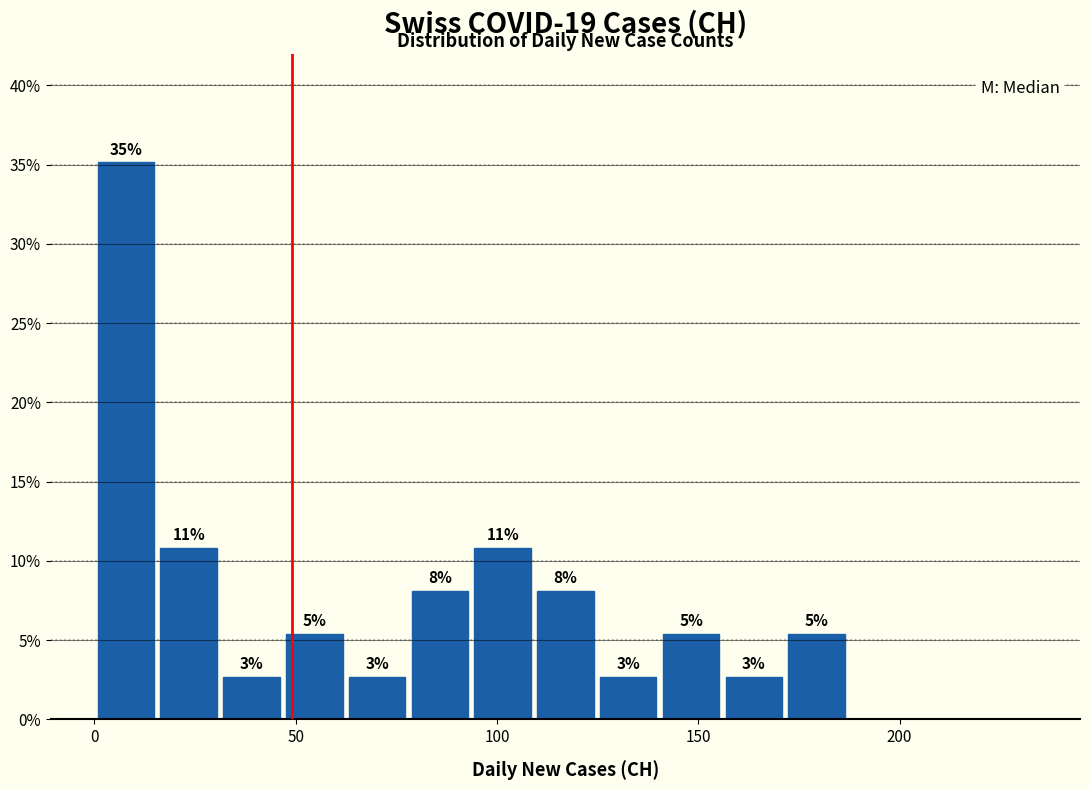

Read against the x-axis, roughly where is the centre of the tallest bar?

10